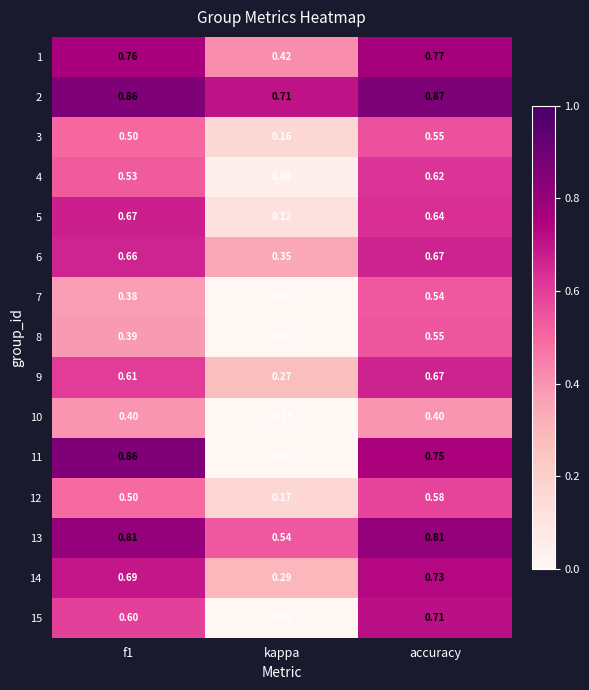

Which category has the highest value in the 8 series?

accuracy